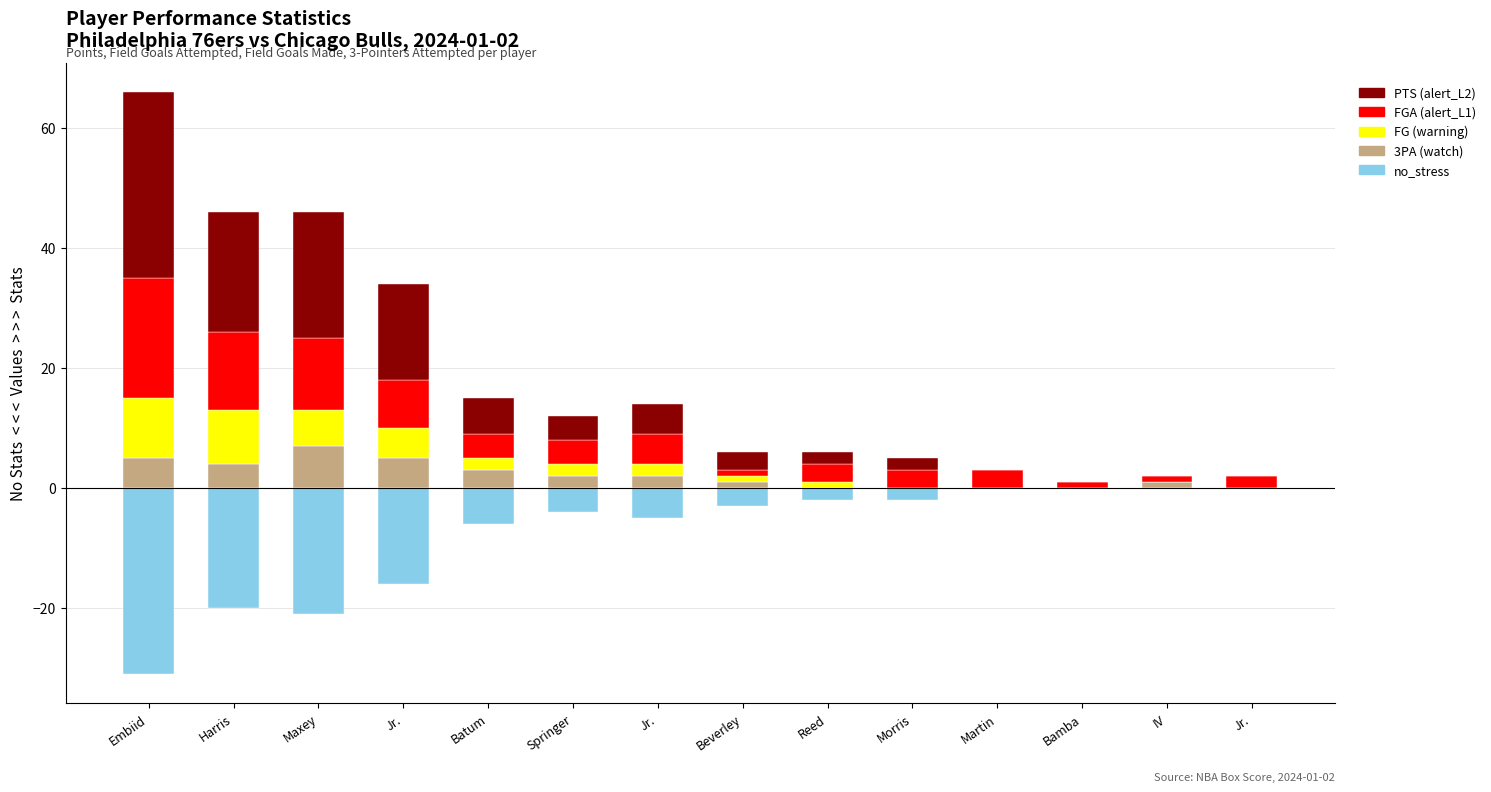

What is the label of the 14th bar from the left?

Jr.